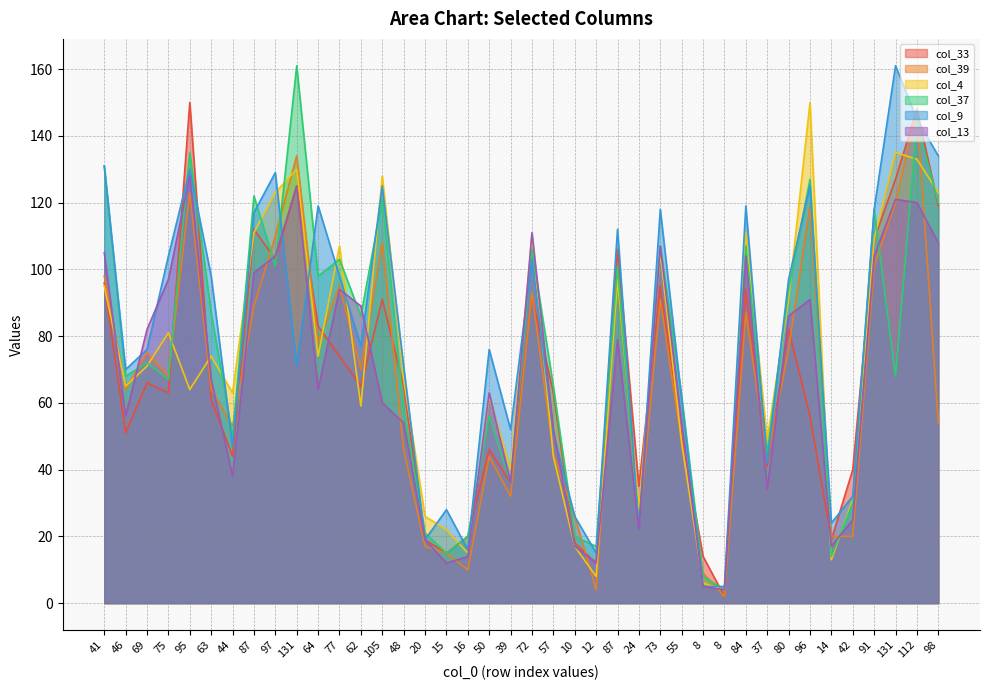

What are all the series names shown in the legend?

col_33, col_39, col_4, col_37, col_9, col_13